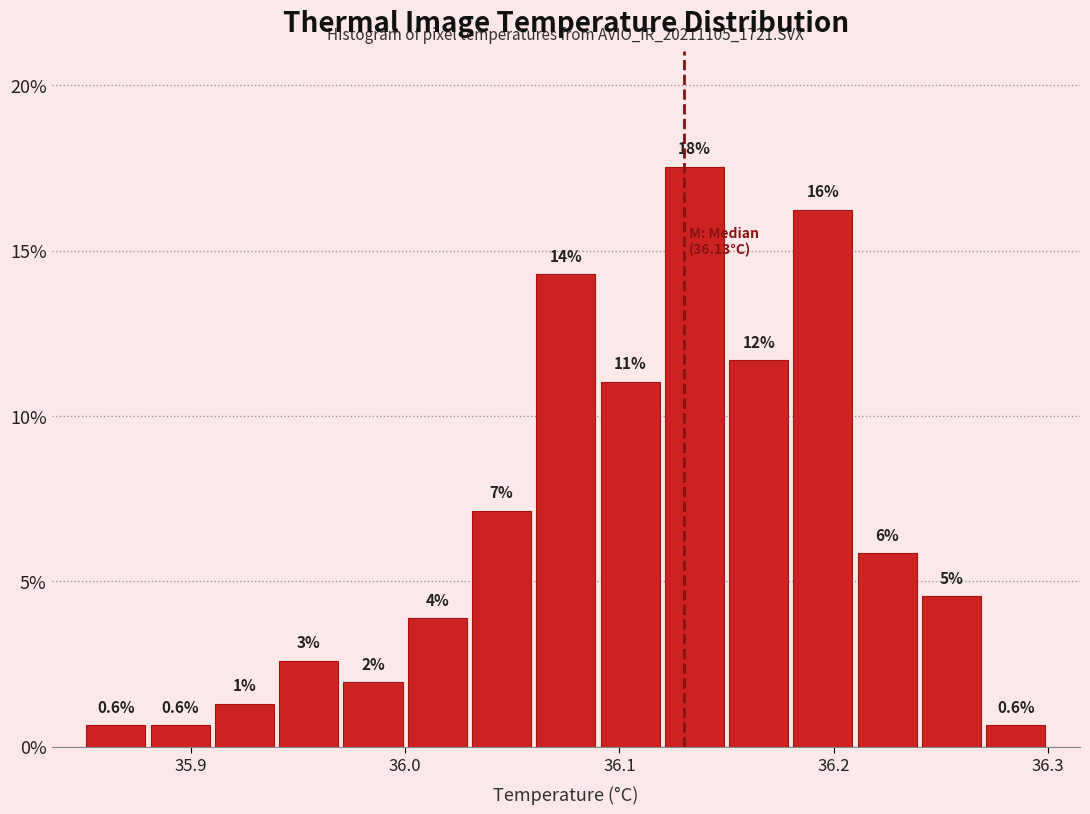

Read against the x-axis, roughly where is the centre of the tallest bar?

36.14